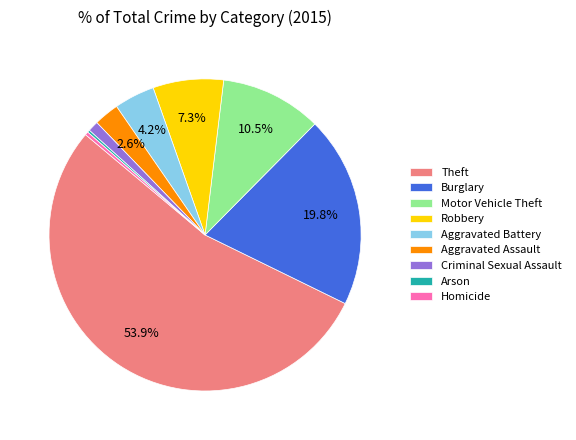

Between Criminal Sexual Assault and Aggravated Assault, which is larger?

Aggravated Assault